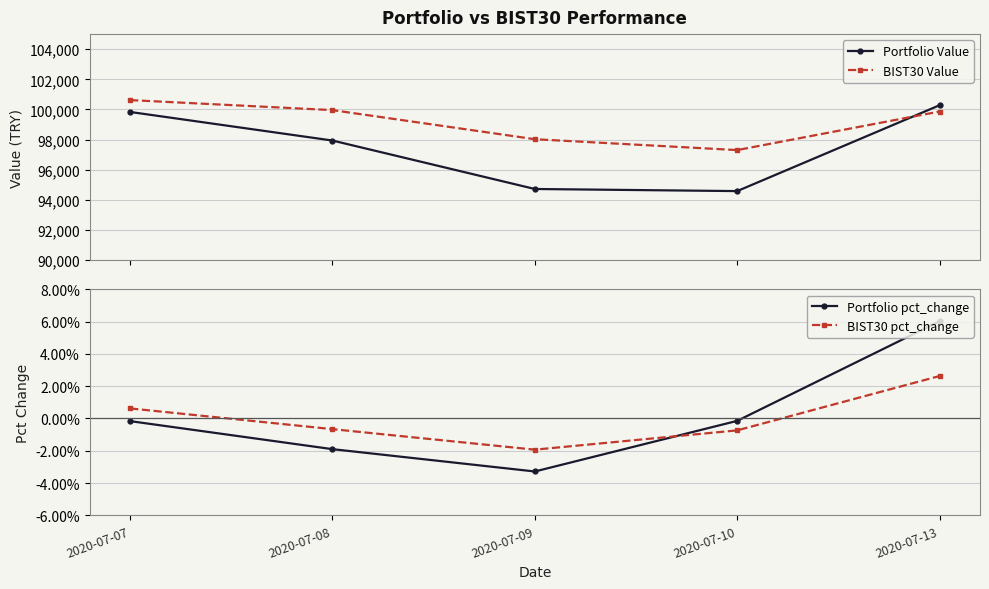

At which label does BIST30 Value reach its minimum?

2020-07-10